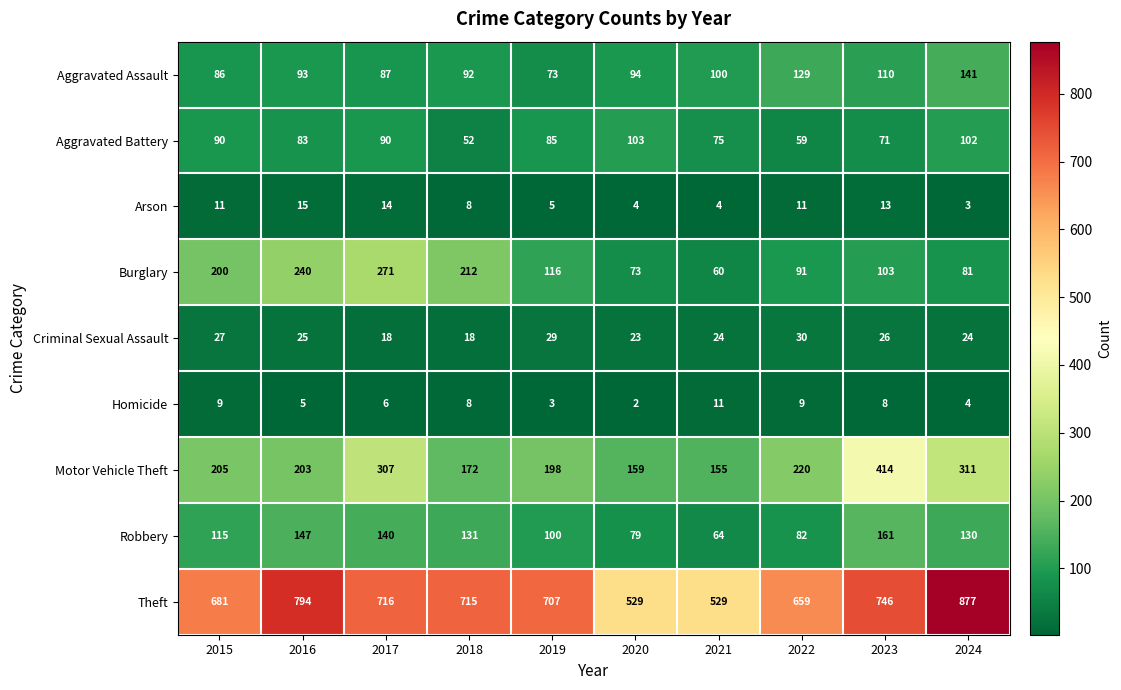

List the series in order of their peak value, lowest first.

Homicide, Arson, Criminal Sexual Assault, Aggravated Battery, Aggravated Assault, Robbery, Burglary, Motor Vehicle Theft, Theft